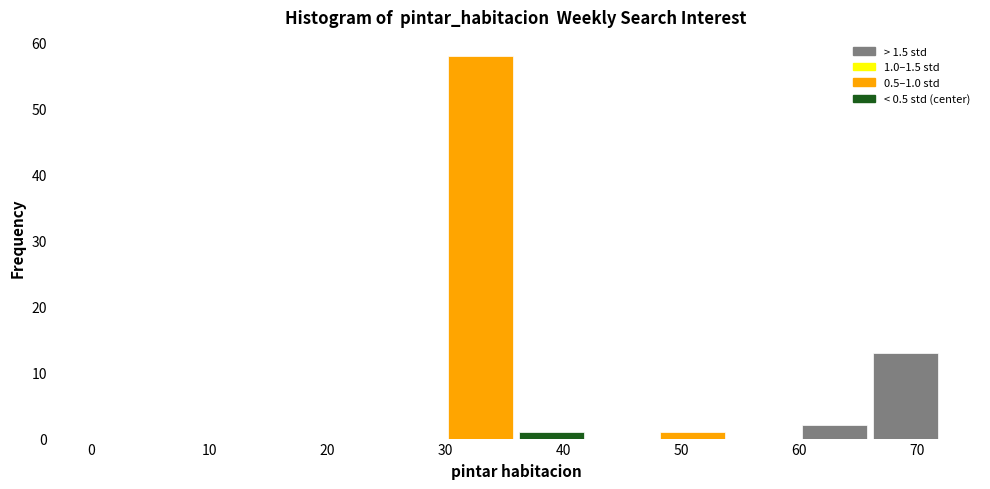

Which range on the x-axis has the tallest bar?

30 to 36